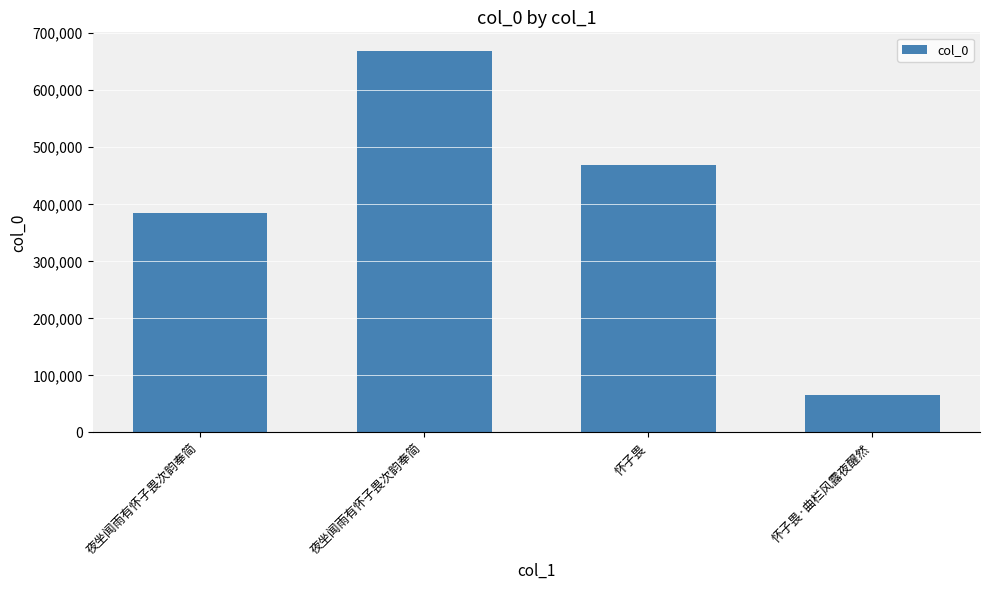

How many distinct data groups are displayed?

1